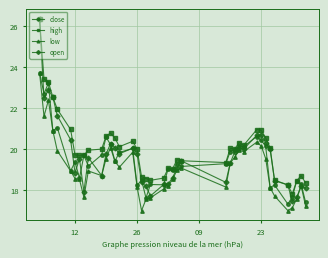

What is the difference between the maximum and minimum values in the low series?

6.7